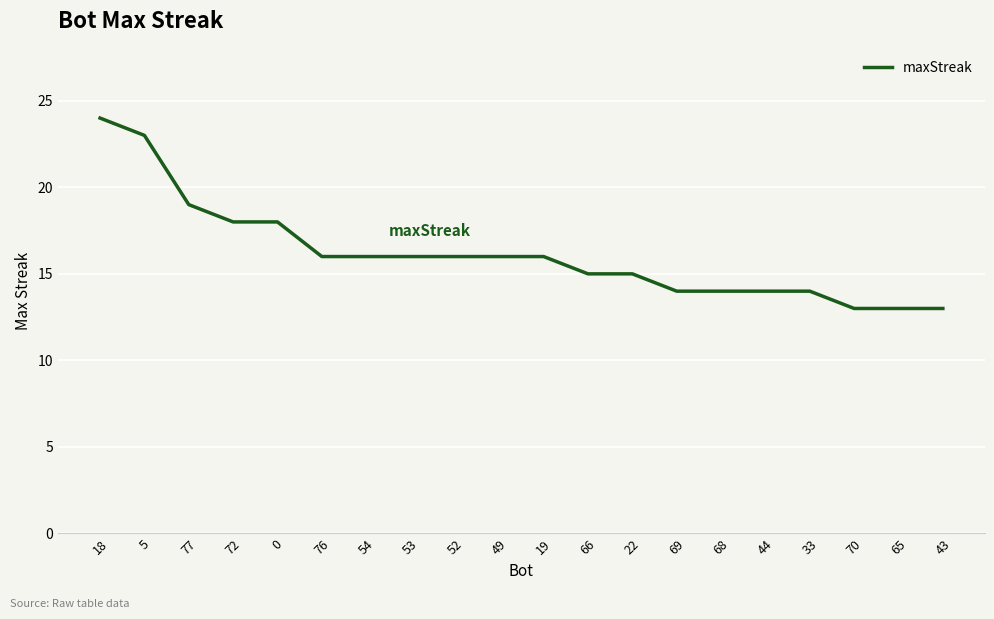

Is it true that the value at 54 is 16?

True